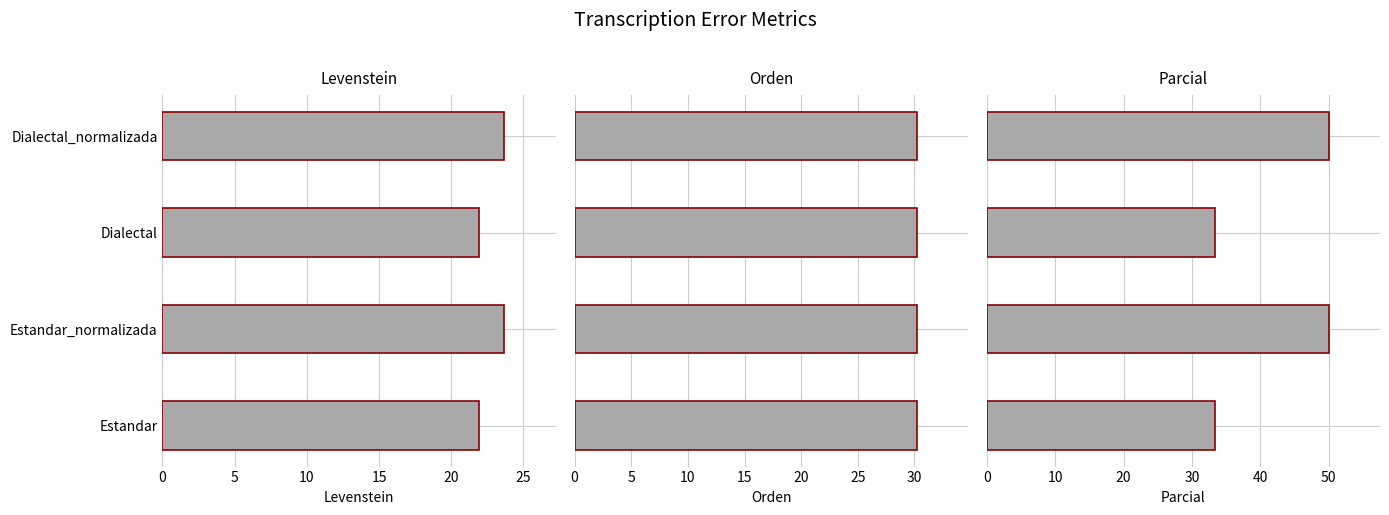

At how many categories does at least one series exceed 27?

4